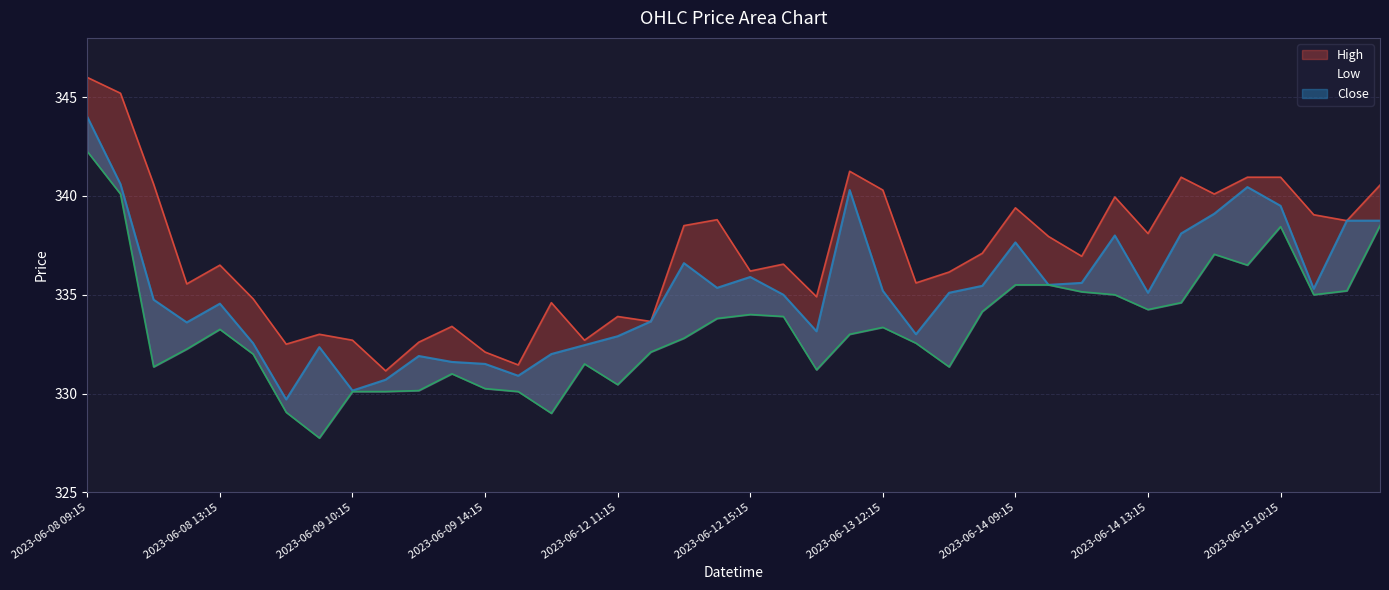

What is the spread (max minus min) of values at 2023-06-09 10:15?

2.6